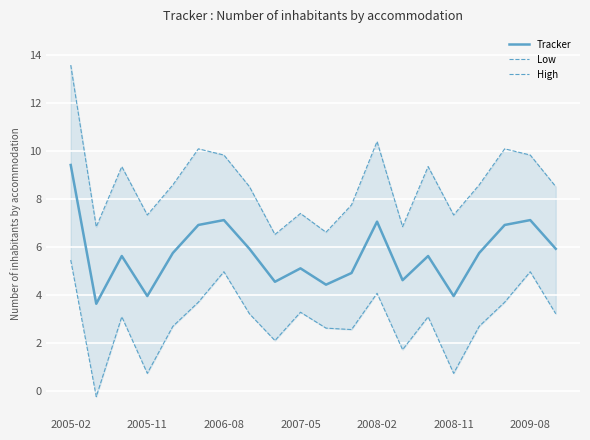

True or false: Tracker and Low intersect in this chart.

False